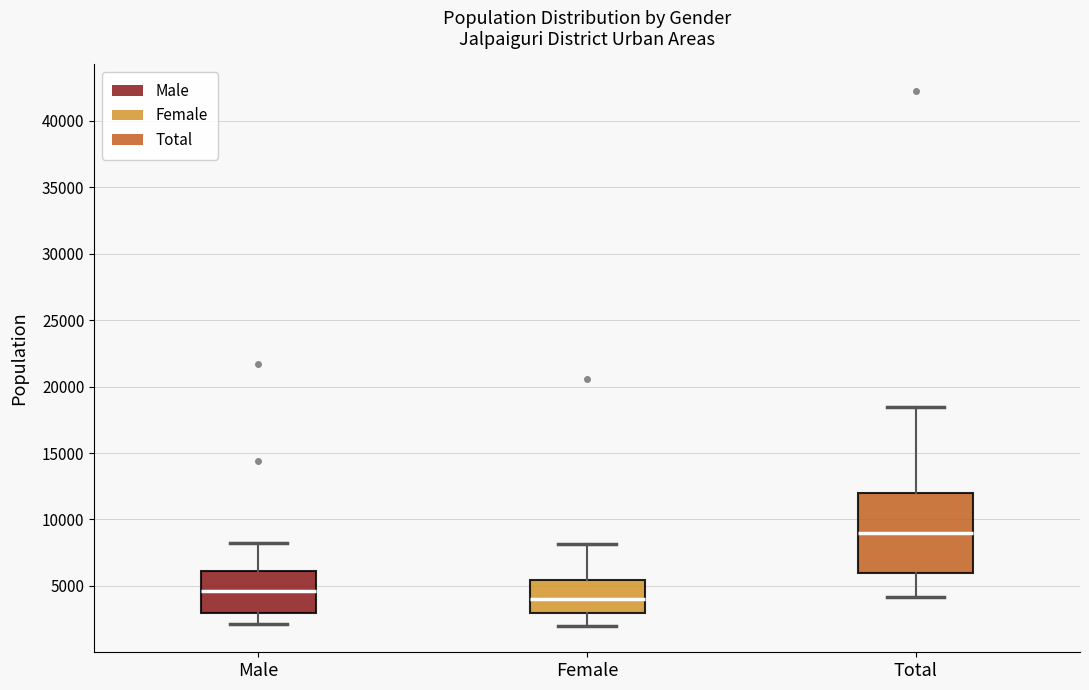

Reading left to right, read every box against the y-axis: the position of its median line, the range the box covers, and the ends of its whiskers. The values are not printed on the chart, so give them approximately, as read against the axis.

Male: median 4500, box 3000 to 6000, whiskers 2000 to 8000
Female: median 4000, box 3000 to 5500, whiskers 2000 to 8000
Total: median 9000, box 6000 to 12000, whiskers 4000 to 18500